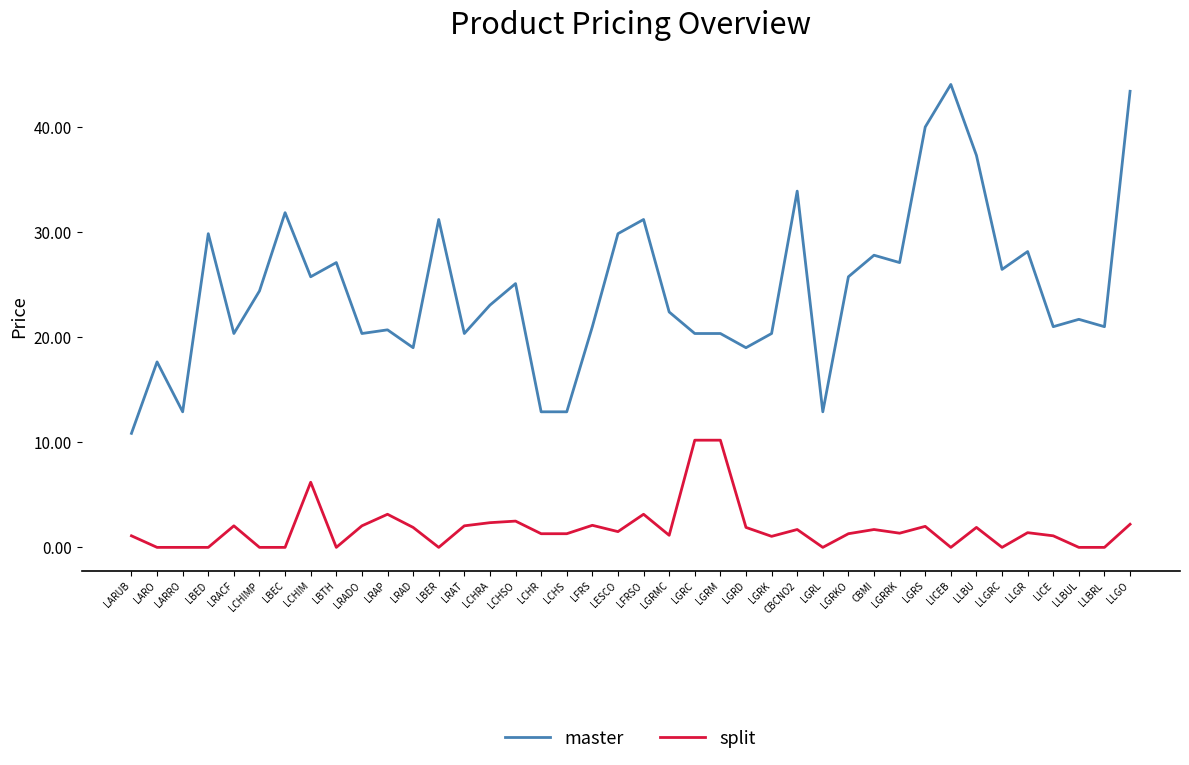

Is it true that master equals 60.8 at LLBU?

False